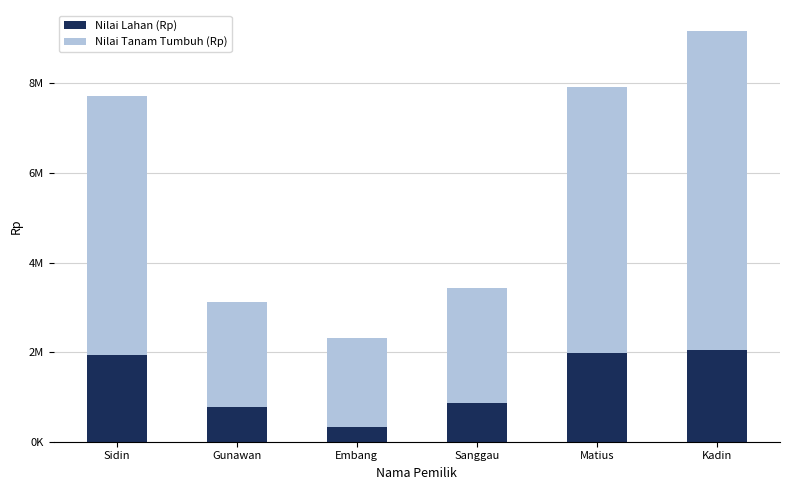

Between Kadin and Sanggau, which is larger?

Kadin